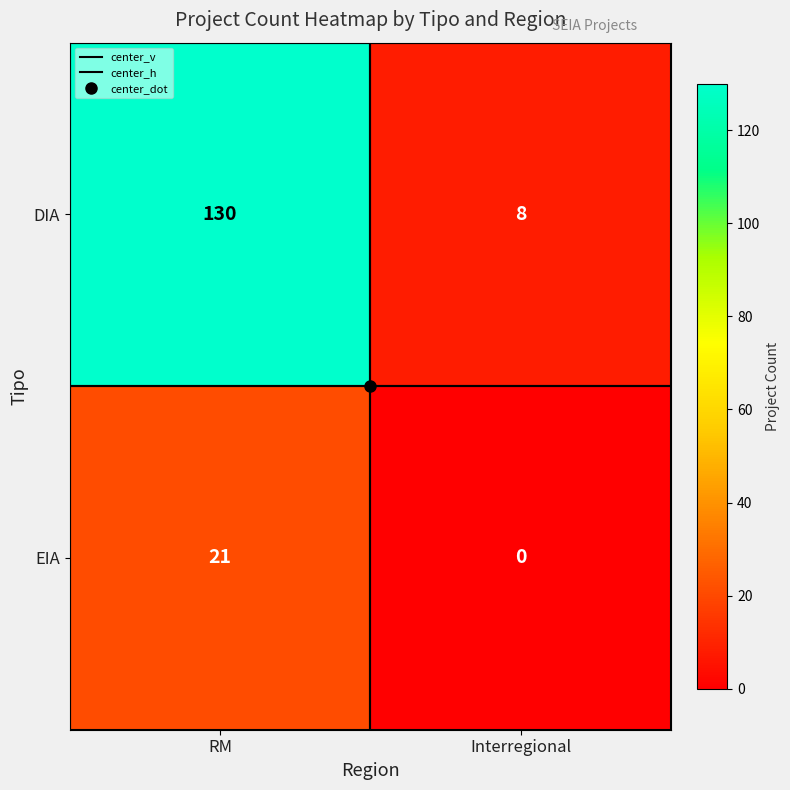

What is the sum of all DIA values?

138